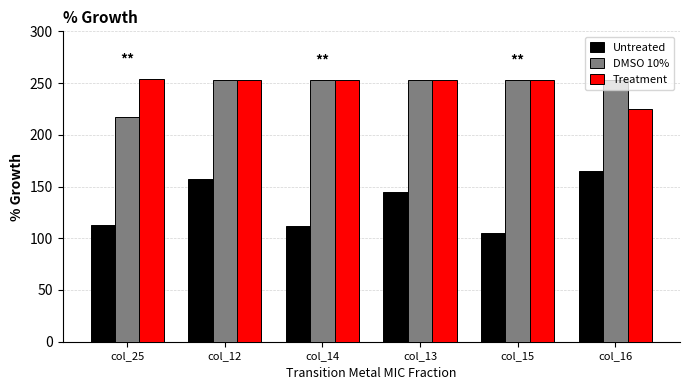

At which label does Treatment first exceed 253?

col_25